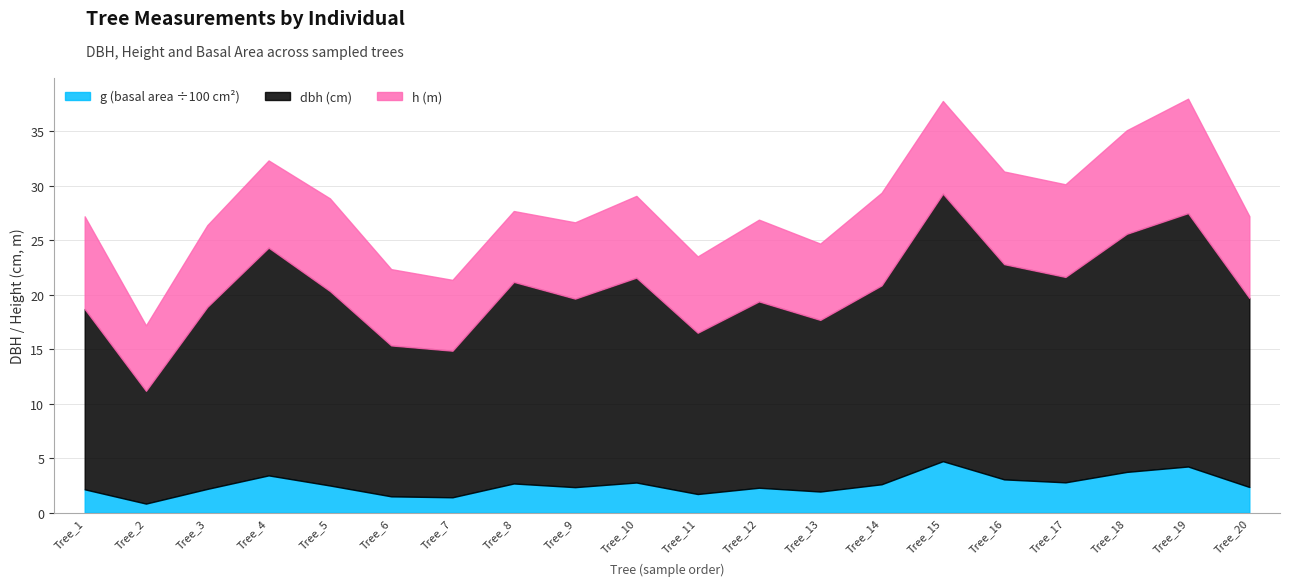

Is it true that g (basal area ÷100 cm²) equals 2.4 at Tree_18?

False